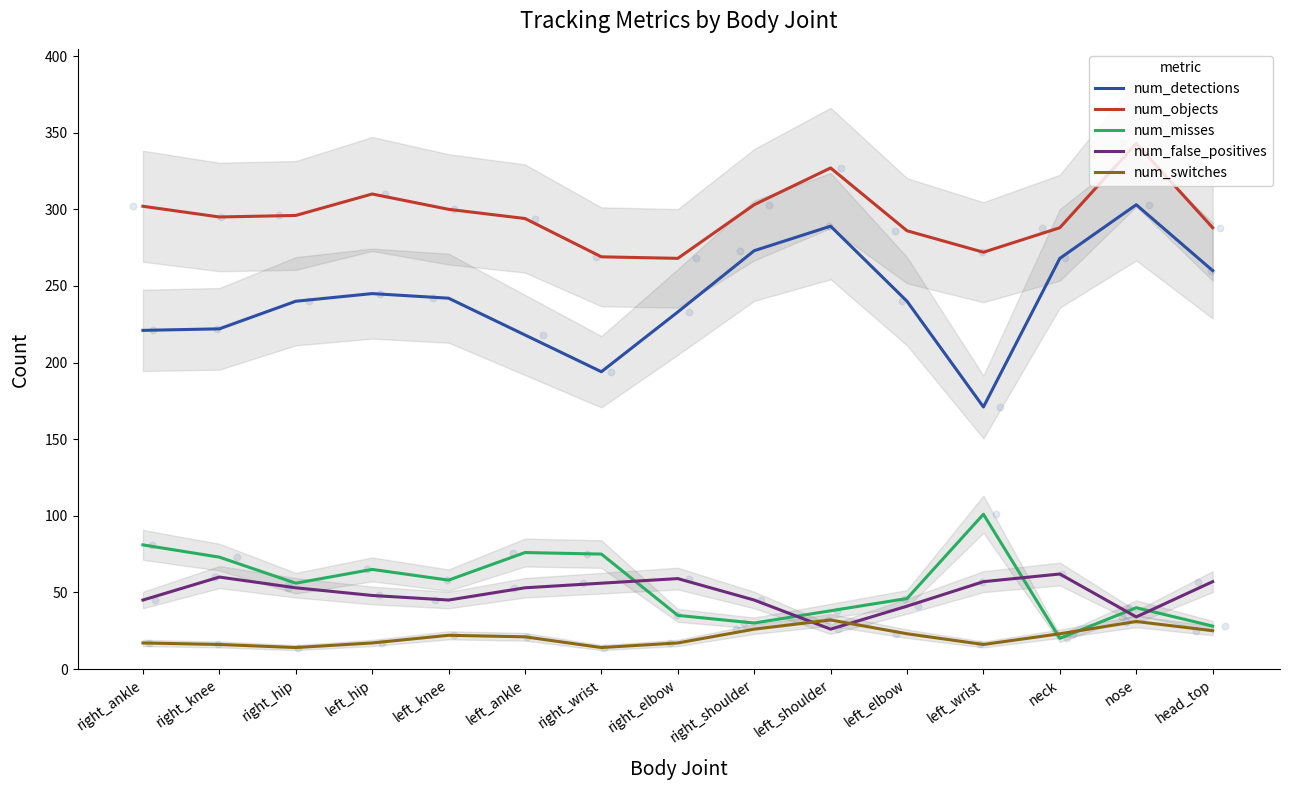

Which series reaches the maximum Y coordinate?

num_objects